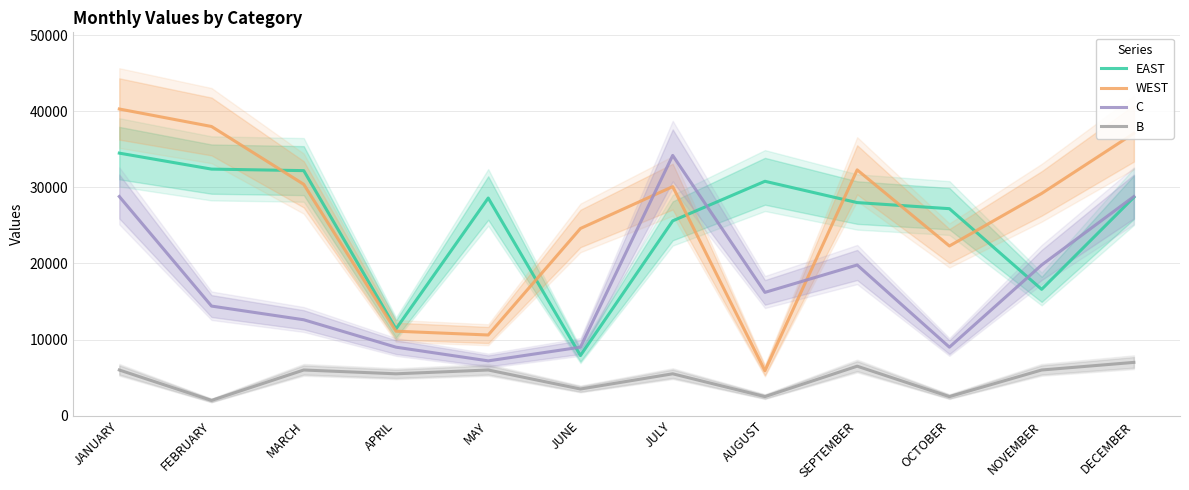

What is the label of the 10th point from the left?

OCTOBER